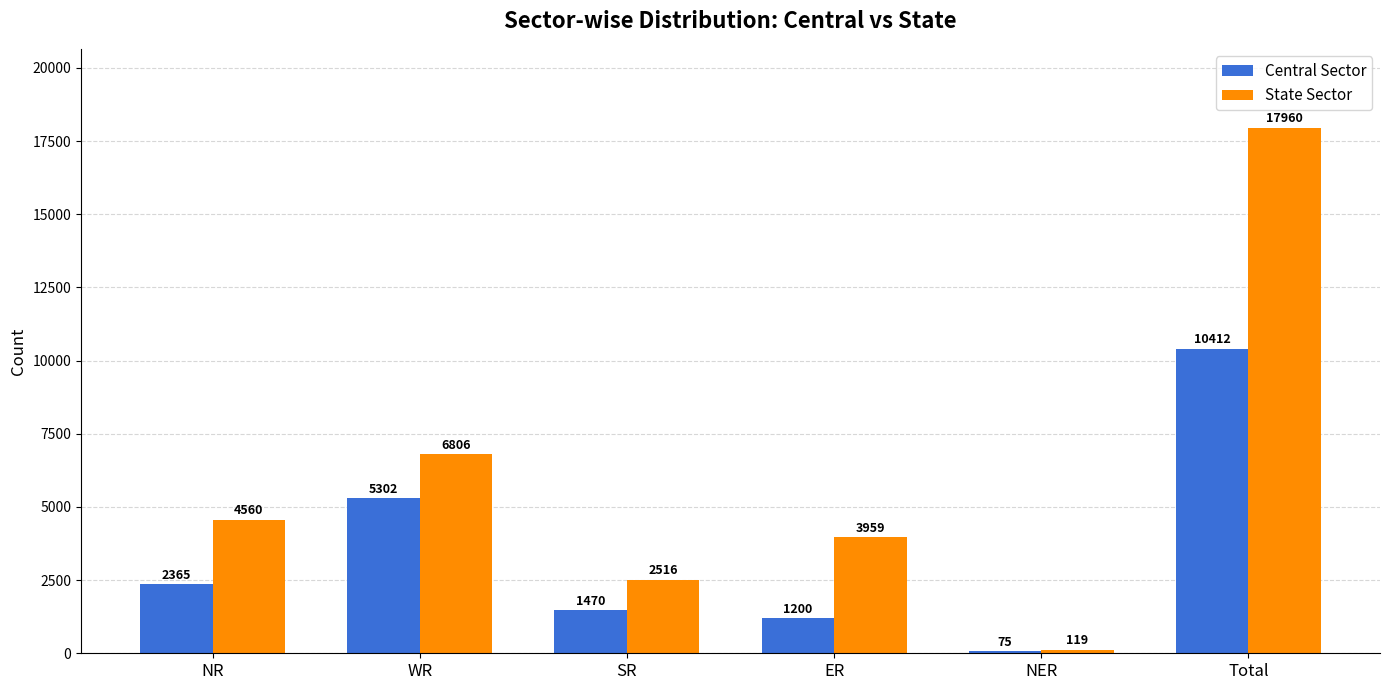

What is the label of the 1st bar from the left?

NR